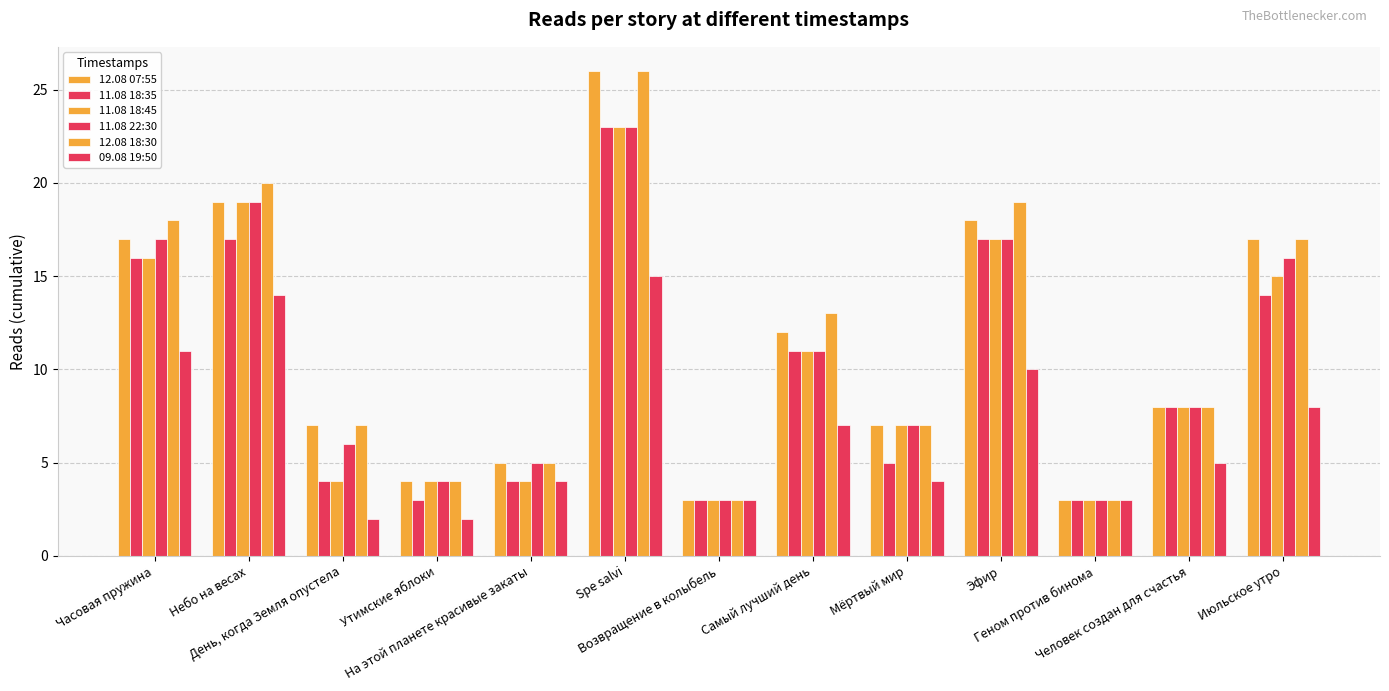

Are the bars grouped side by side (vs. stacked)?

Yes